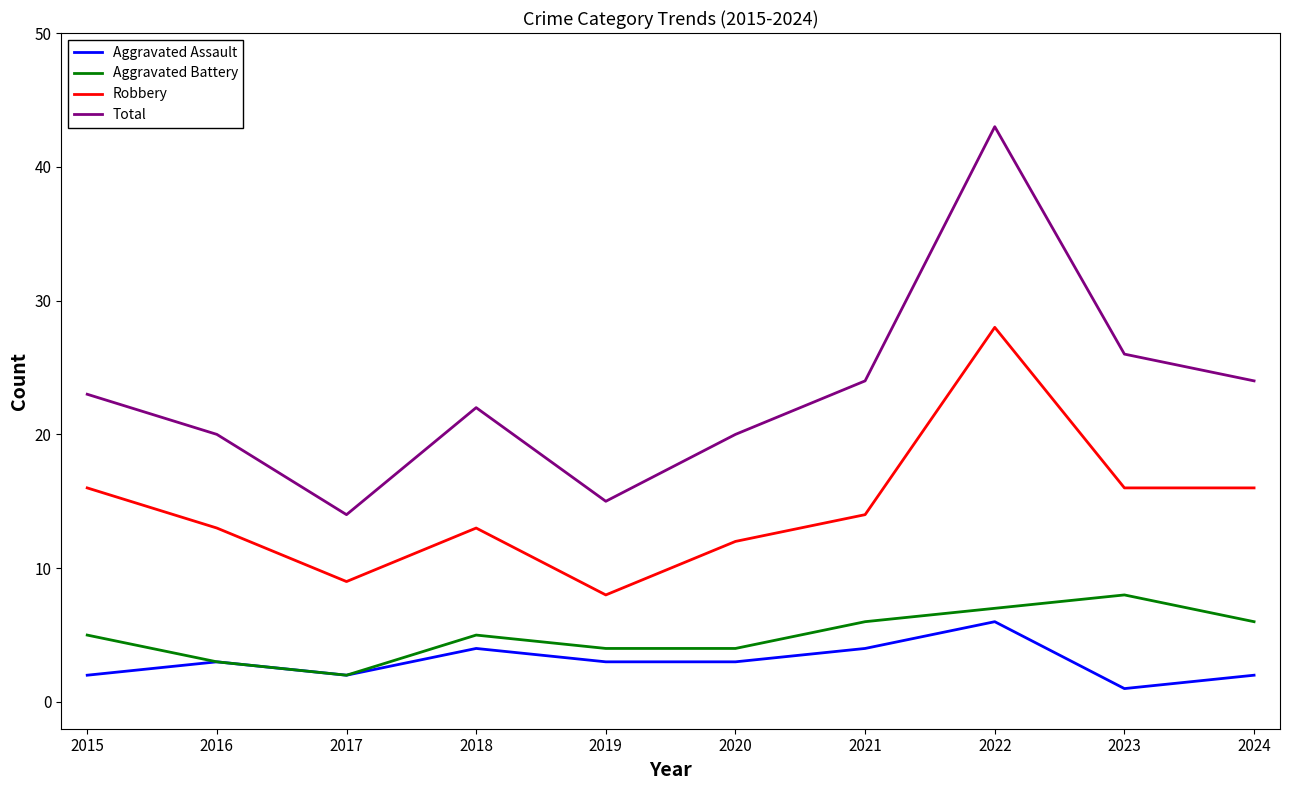

What is the maximum value for Total?

43